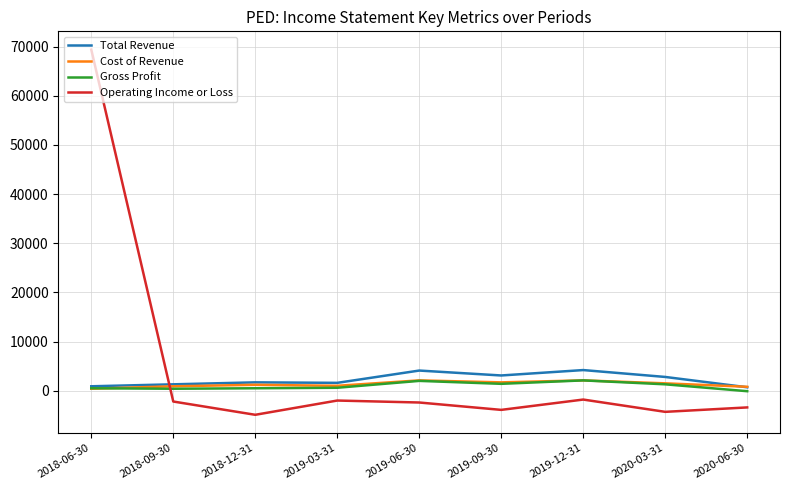

True or false: Cost of Revenue and Operating Income or Loss intersect in this chart.

True